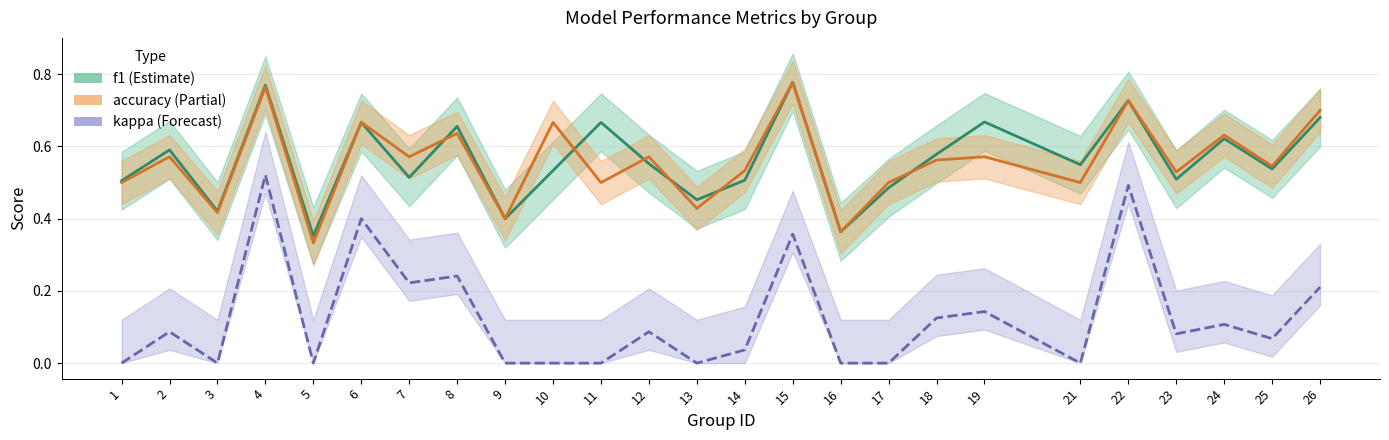

Count the accuracy values in the range 0 to 1.

25